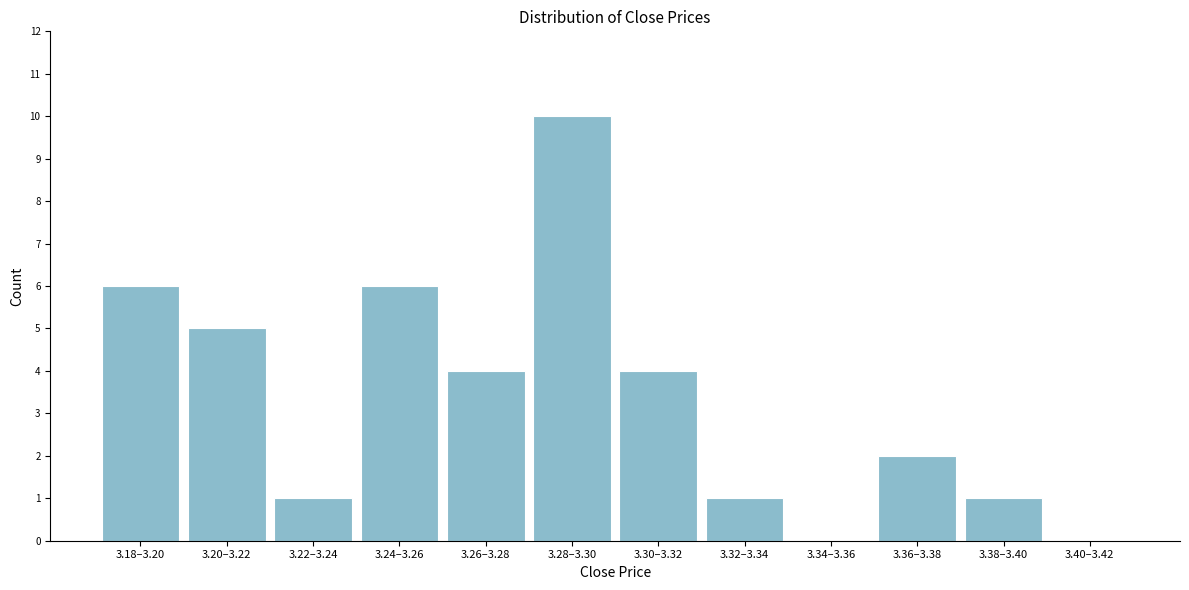

Reading right to left, list all the values displayed in this chart.

3.40–3.42=0	3.38–3.40=1	3.36–3.38=2	3.34–3.36=0	3.32–3.34=1	3.30–3.32=4	3.28–3.30=10	3.26–3.28=4	3.24–3.26=6	3.22–3.24=1	3.20–3.22=5	3.18–3.20=6